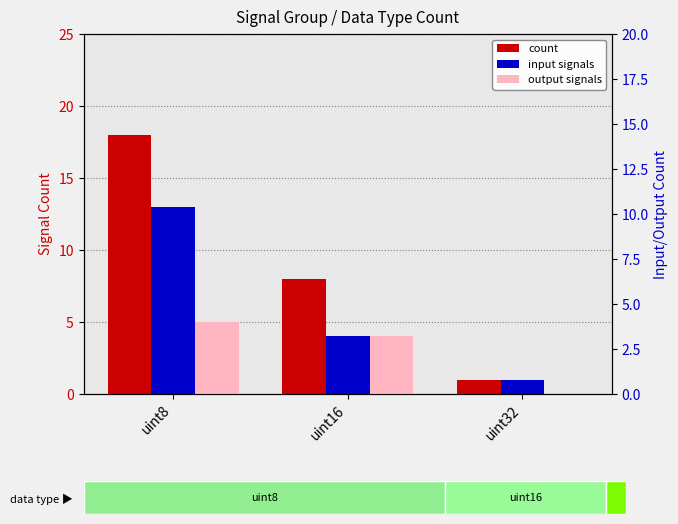

How many groups of bars are there?

3